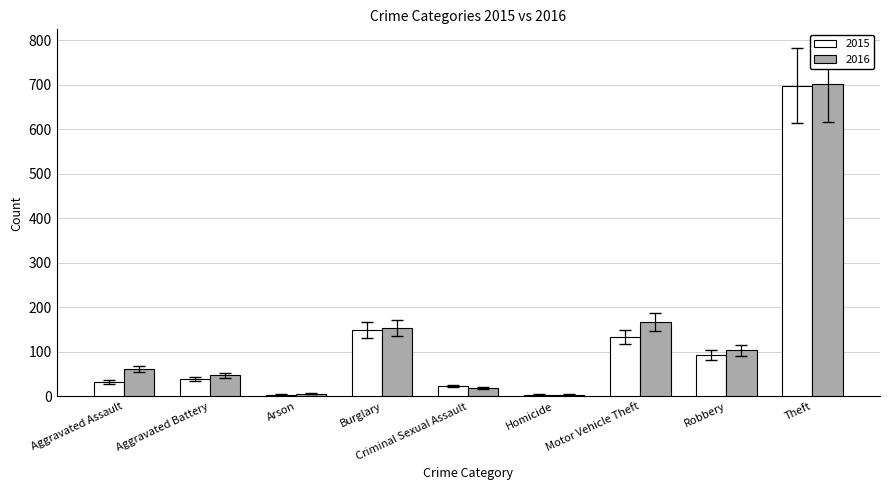

What is the maximum value for 2015?

698